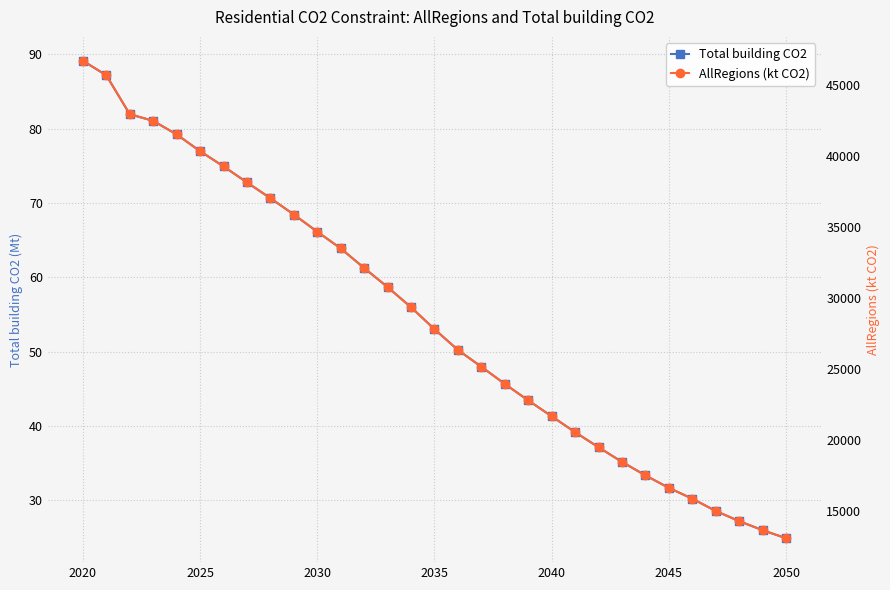

At which label does Total building CO2 reach its peak?

2020